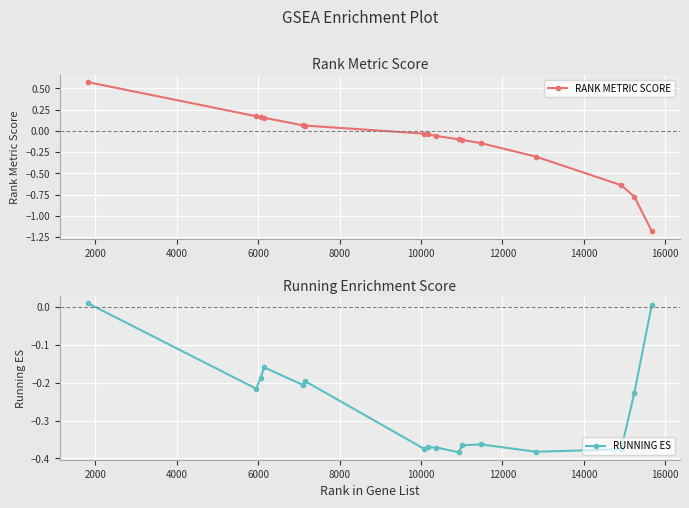

How many positive values does the RANK METRIC SCORE series have?

6